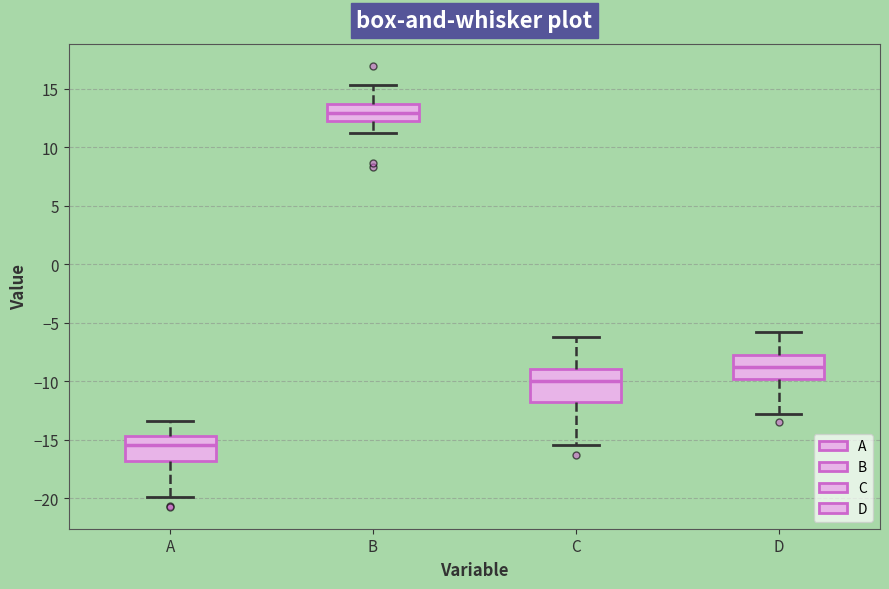

Reading left to right, read every box against the y-axis: the position of its median line, the range the box covers, and the ends of its whiskers. The values are not printed on the chart, so give them approximately, as read against the axis.

A: median -15.5, box -17.0 to -14.5, whiskers -20.0 to -13.5
B: median 13.0, box 12.5 to 13.5, whiskers 11.0 to 15.5
C: median -10.0, box -12.0 to -9.0, whiskers -15.5 to -6.0
D: median -8.5, box -10.0 to -7.5, whiskers -13.0 to -5.5